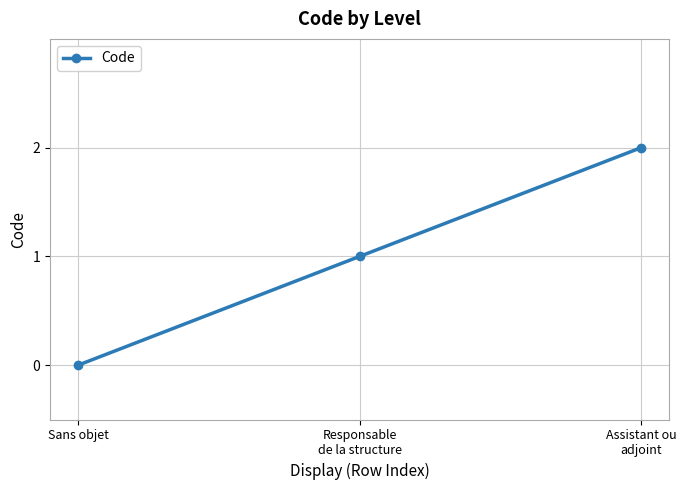

At which category does the chart reach its minimum across all series?

Sans objet